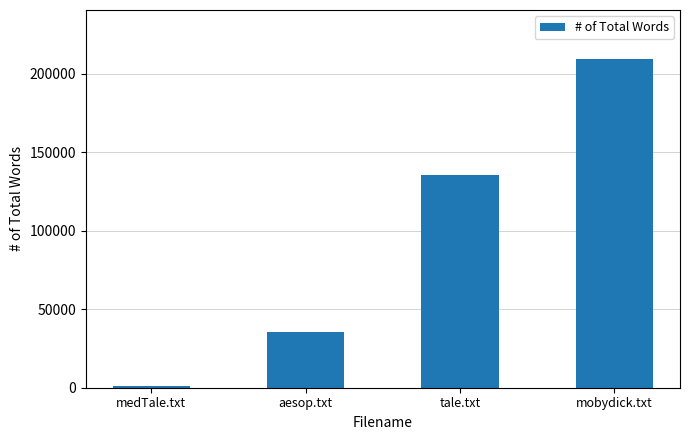

Rank the categories by value from highest to lowest.

mobydick.txt, tale.txt, aesop.txt, medTale.txt